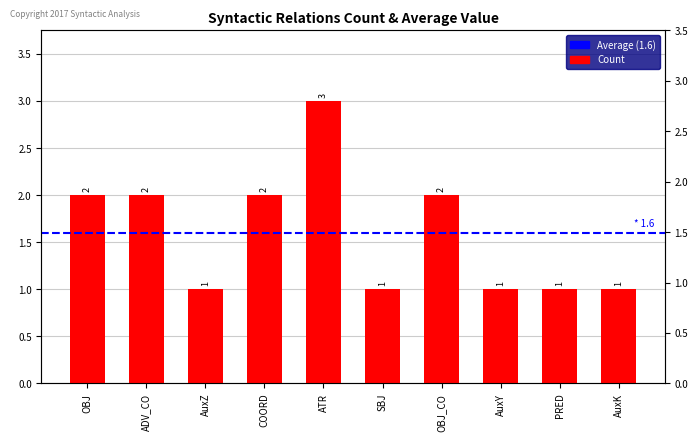

At which label is the value closest to 2?

OBJ